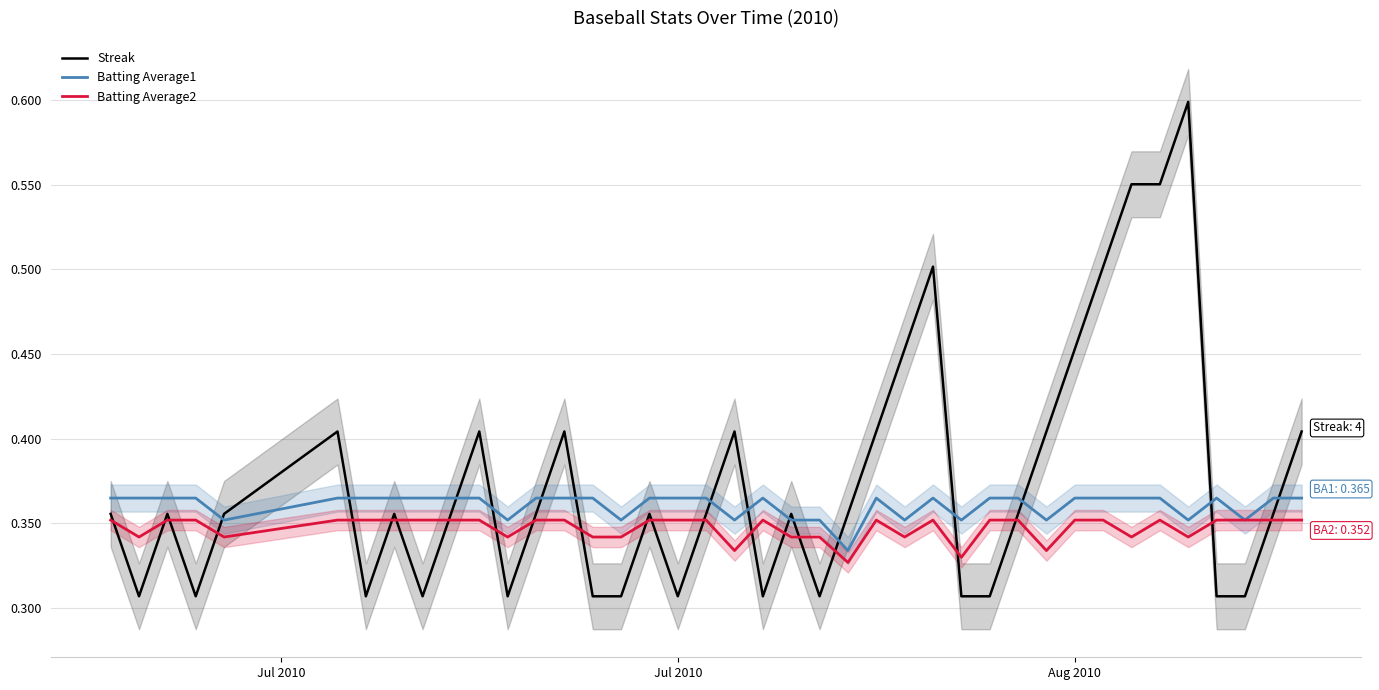

Which series has the largest range (max minus min)?

Streak